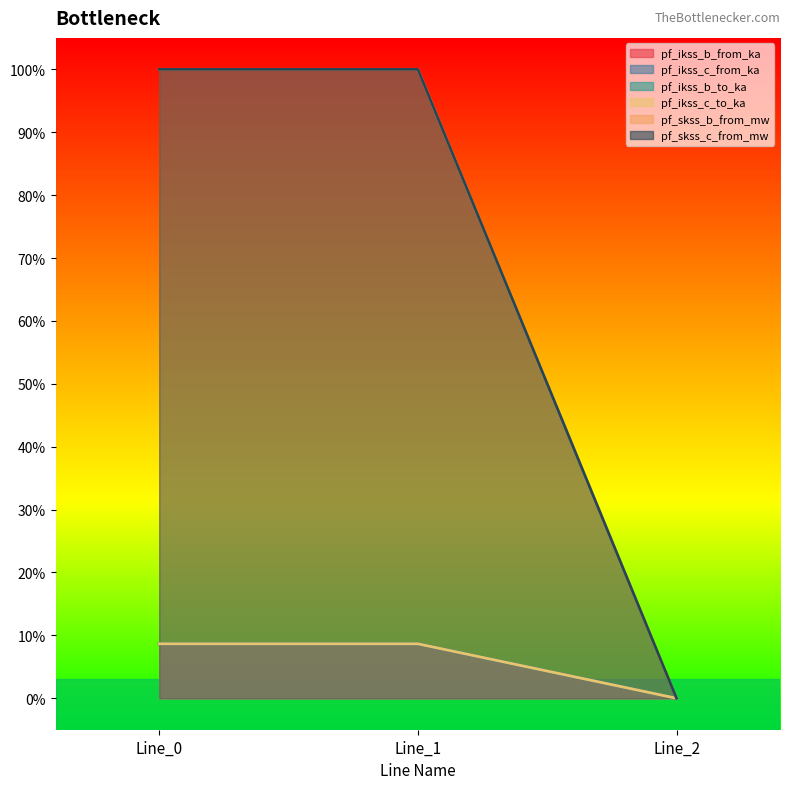

How many lines are shown in the chart?

6